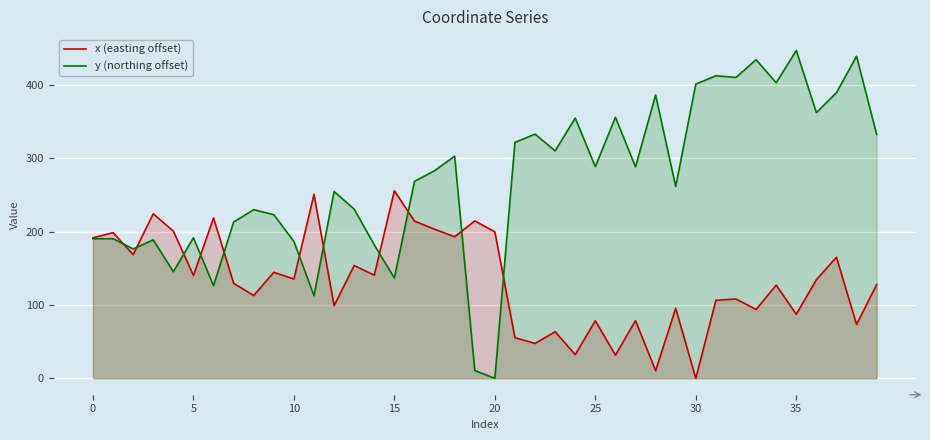

At which category does the chart reach its minimum across all series?

30